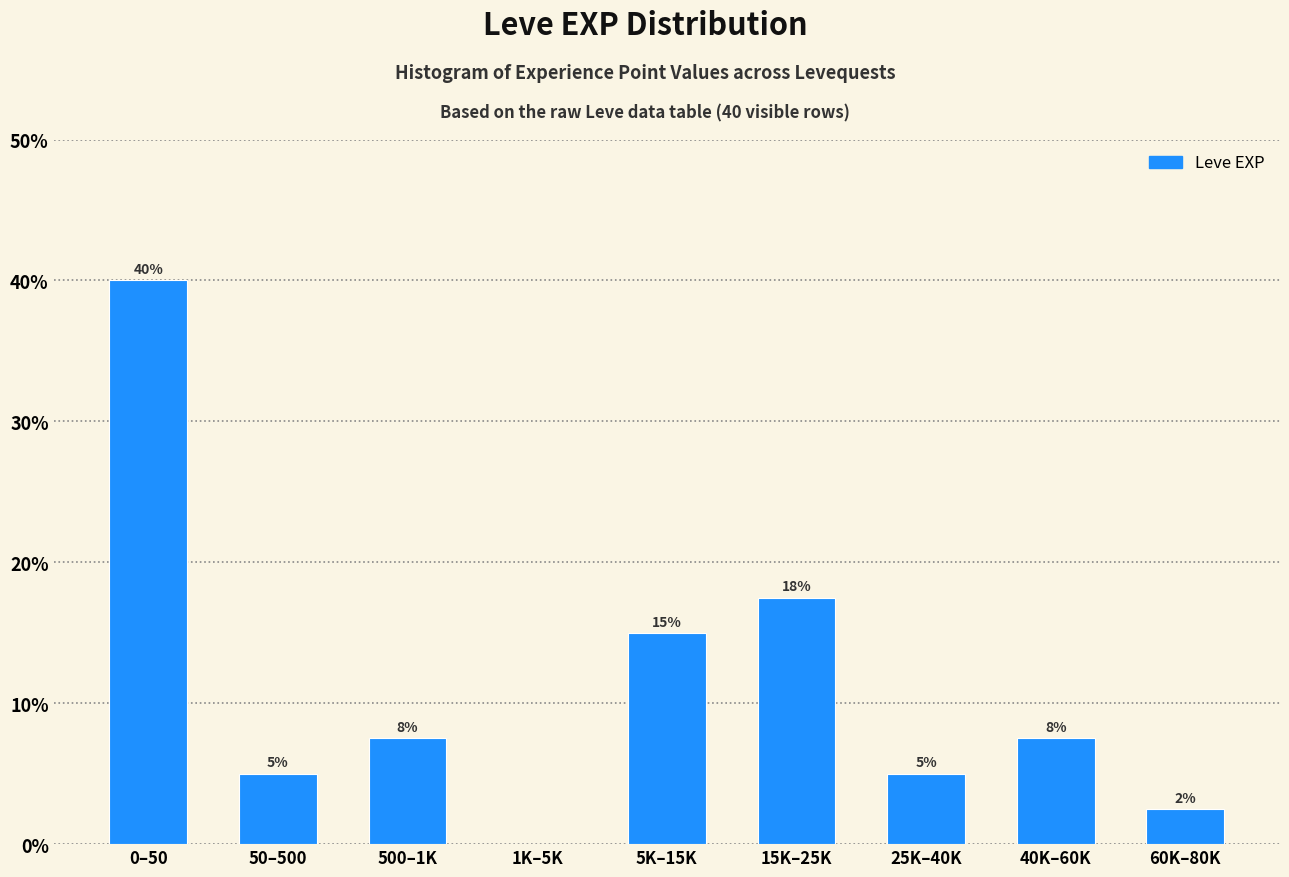

What is the ratio of the value at 40K–60K to the value at 5K–15K?

0.5